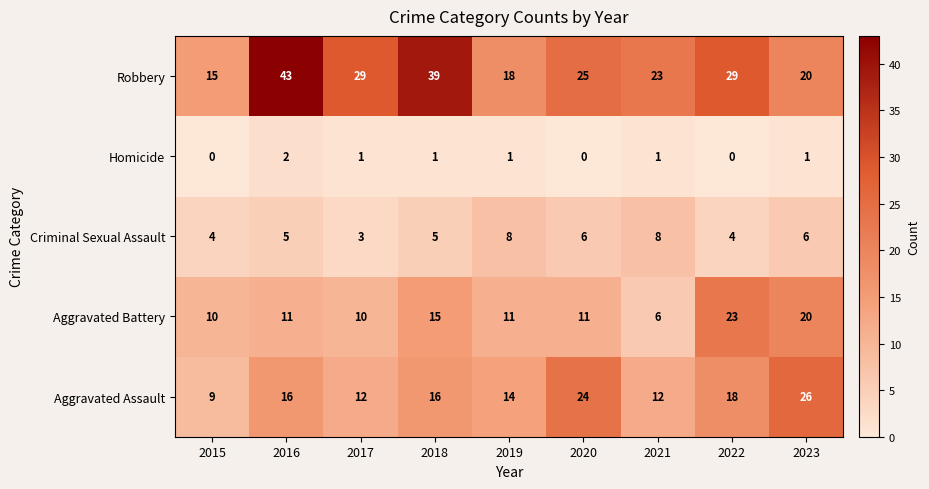

How many distinct data groups are displayed?

5